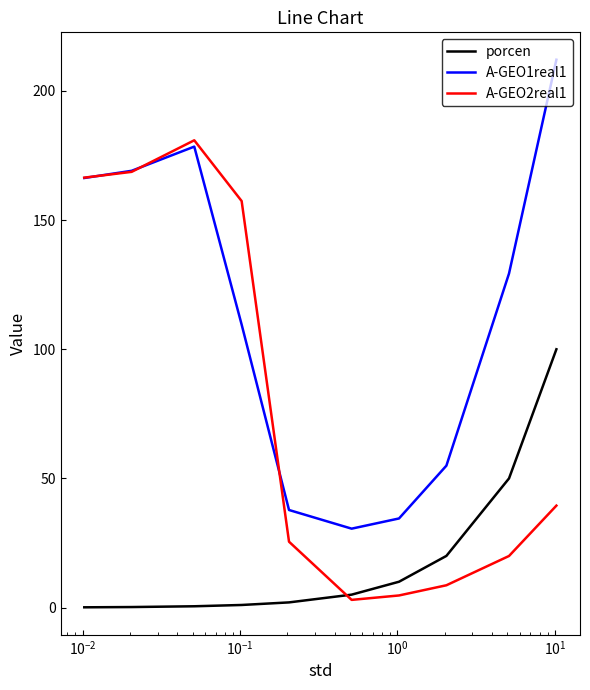

List the series in order of their overall mean, highest first.

A-GEO1real1, A-GEO2real1, porcen